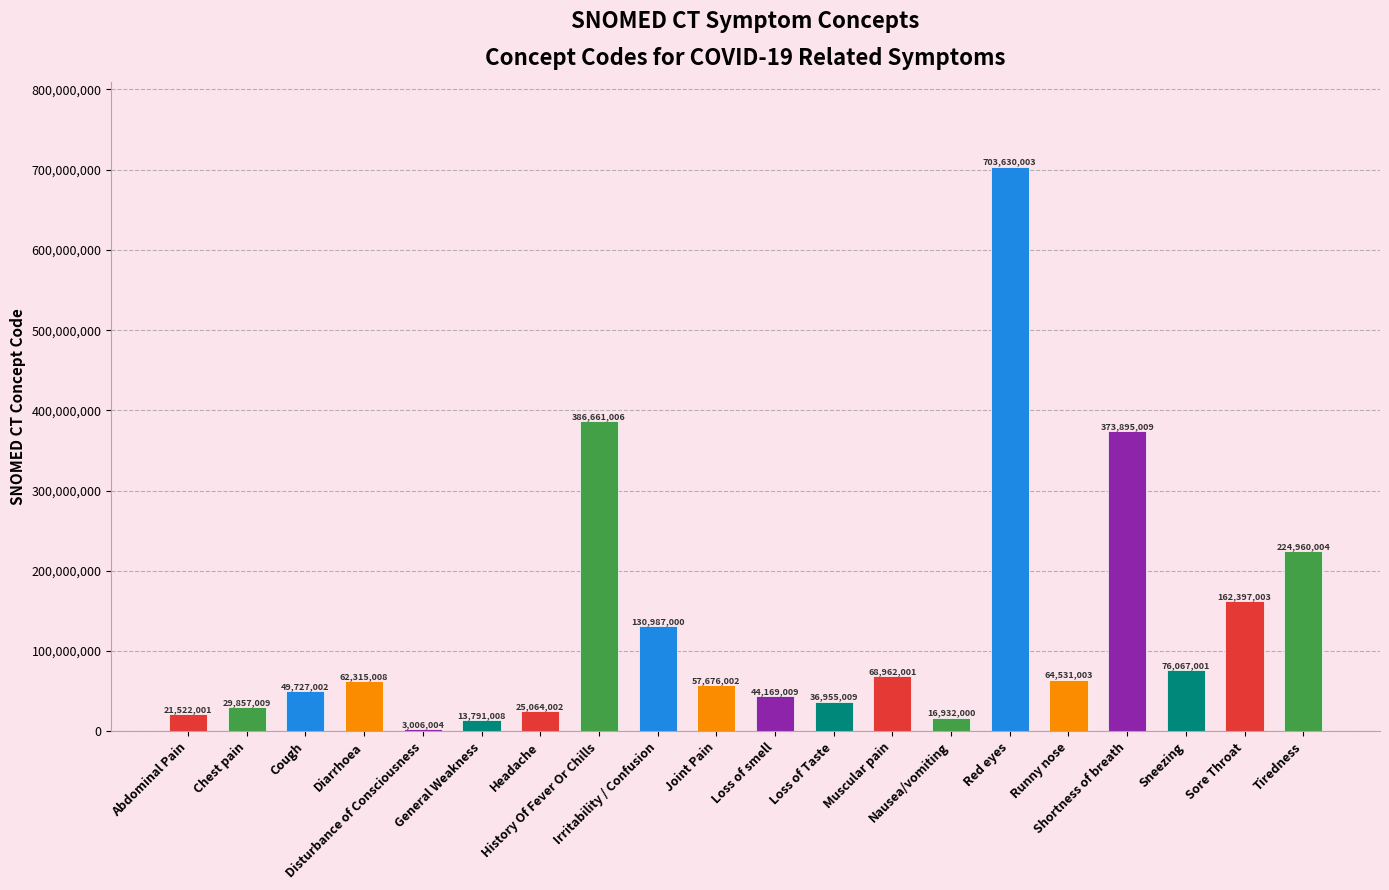

What is the value of the 16th bar from the left?

64531003